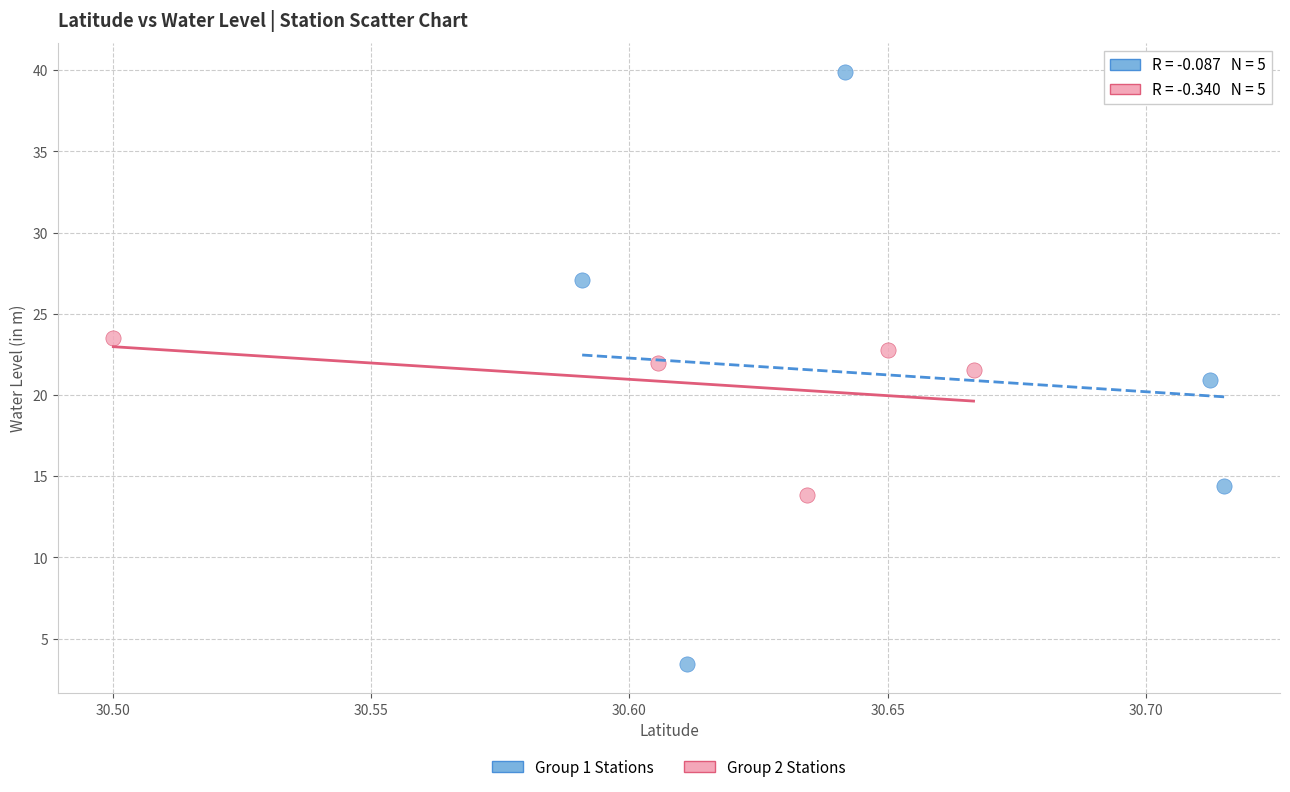

Which series has the largest Y range (max minus min)?

Group 1 Stations